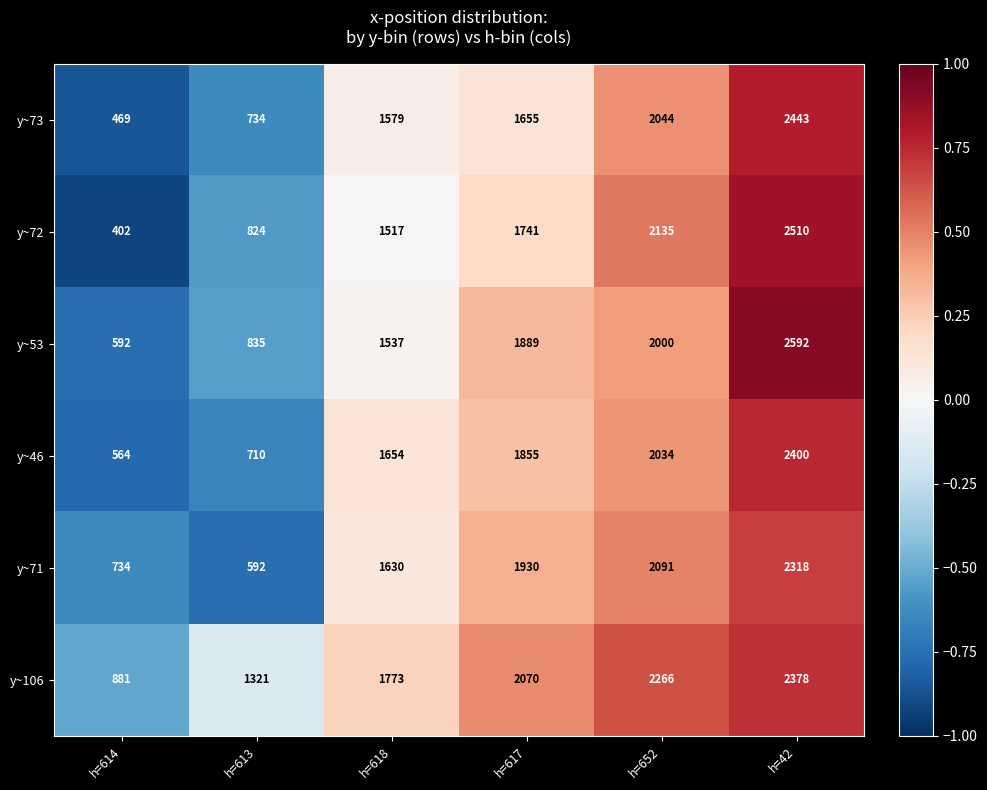

What is the difference between the highest and lowest values at h=613?

729